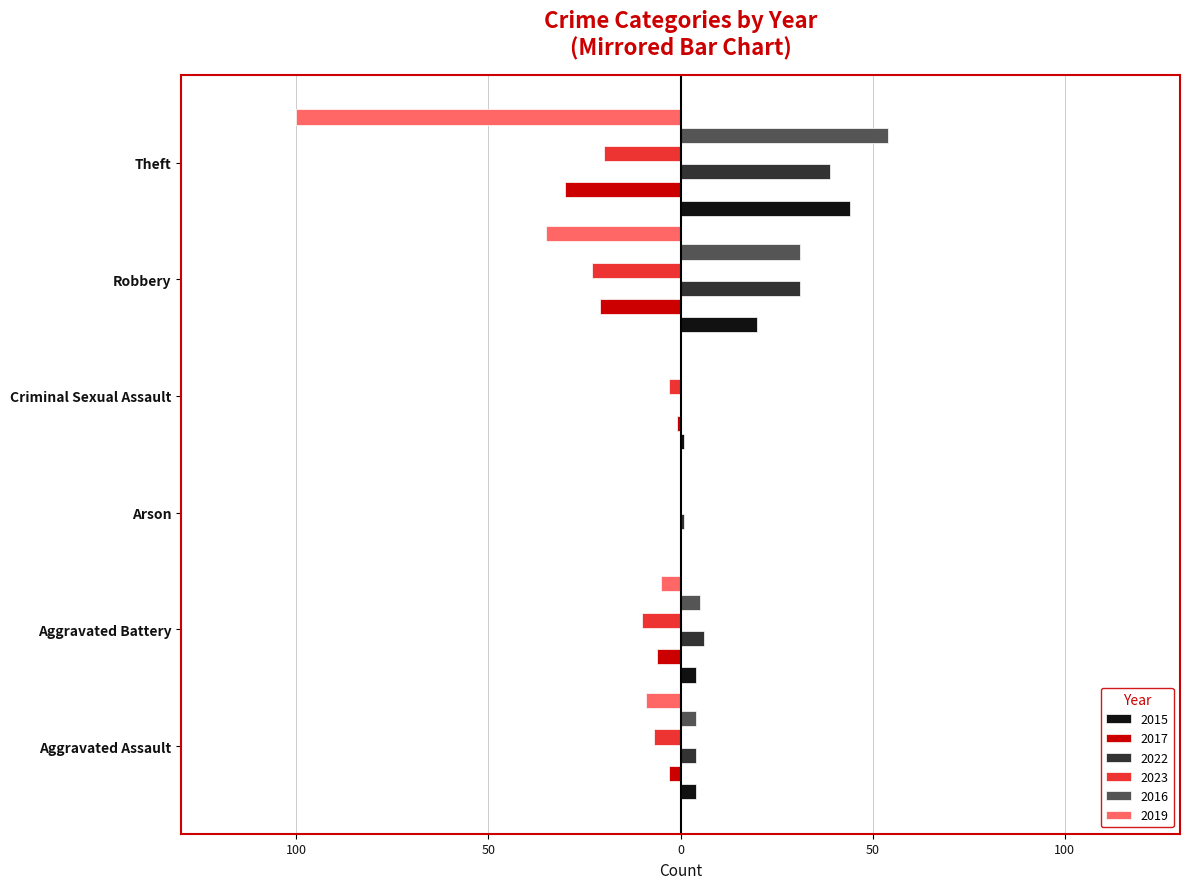

What are all the series names shown in the legend?

2015, 2017, 2022, 2023, 2016, 2019